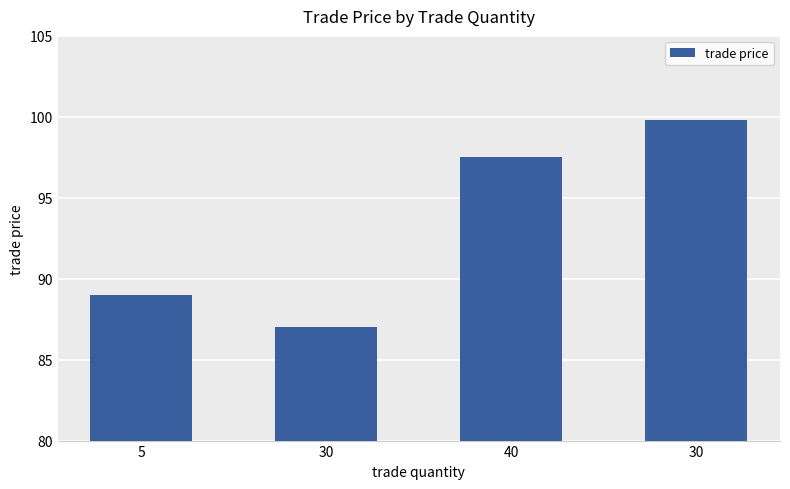

Reading right to left, what are all the values shown in this chart?

99.8	97.5	87.0	89.0